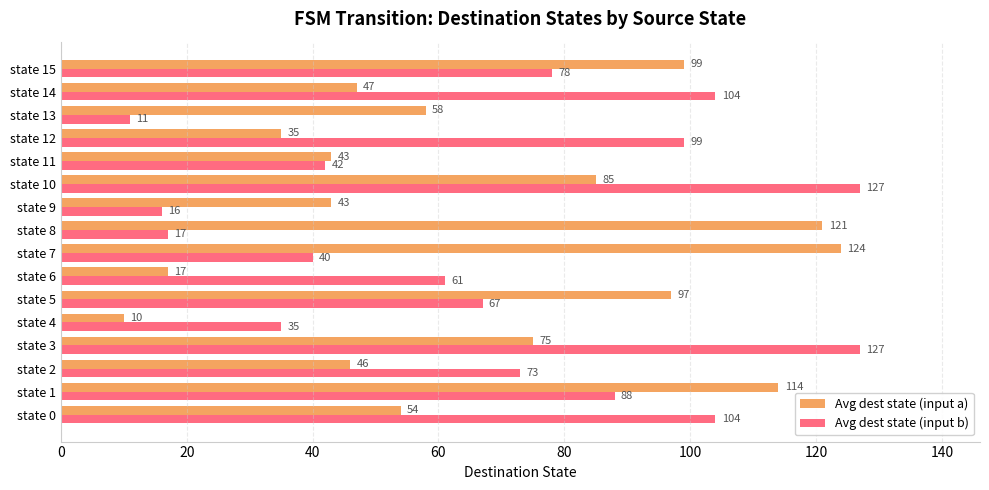

Which category has the lowest value across all series?

state 4